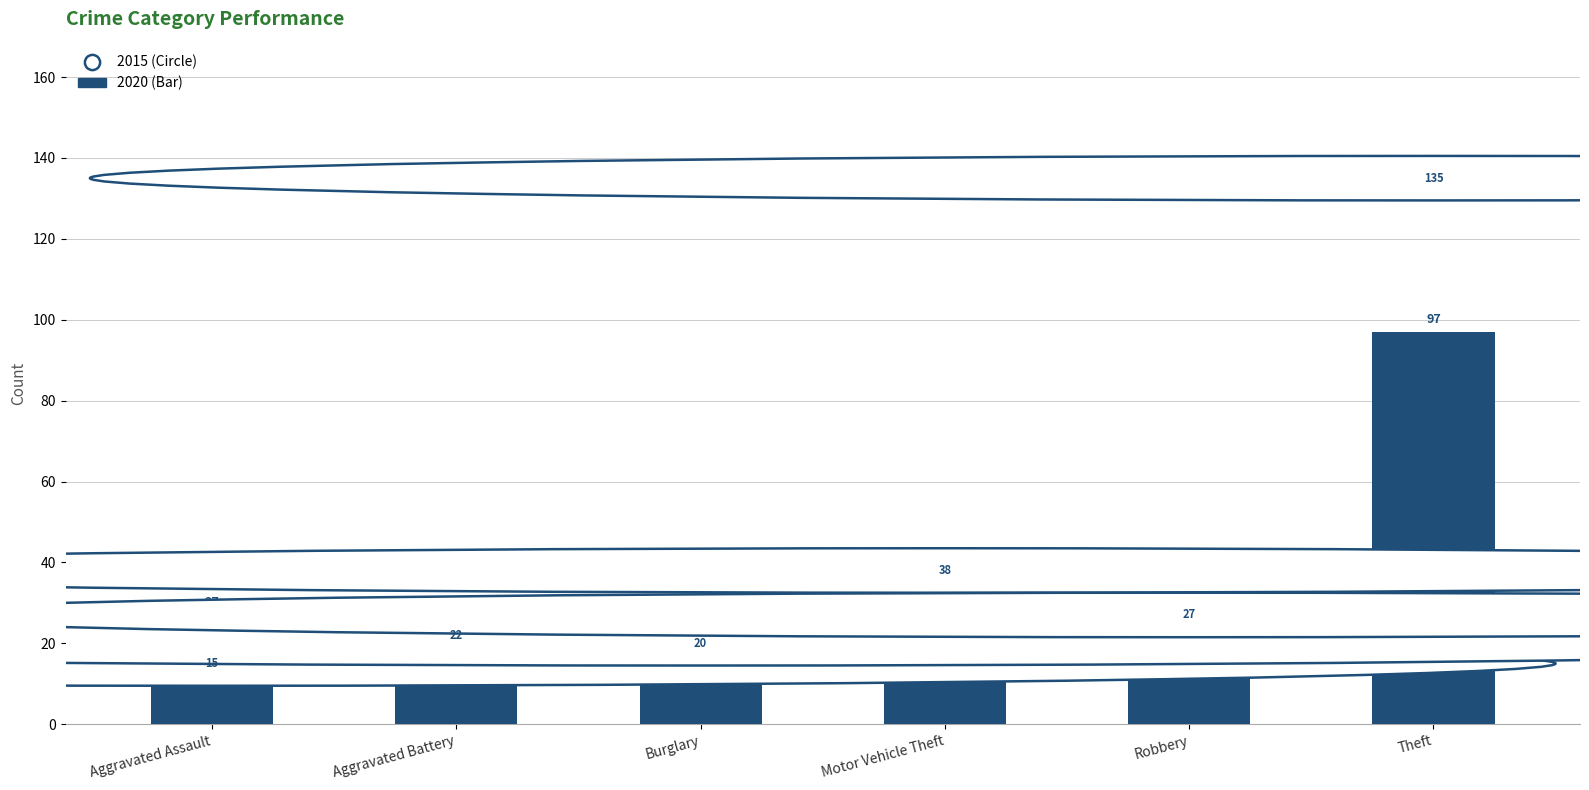

Which has a higher value, Motor Vehicle Theft or Aggravated Battery?

Motor Vehicle Theft